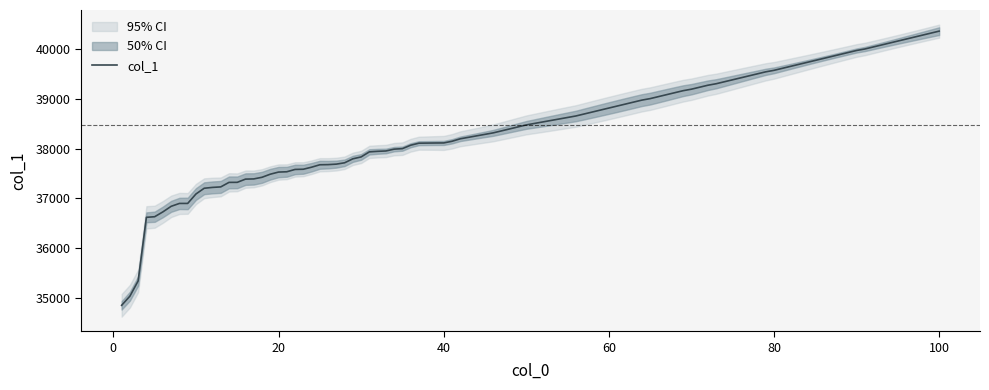

Does the chart display data point markers on the line(s)?

No